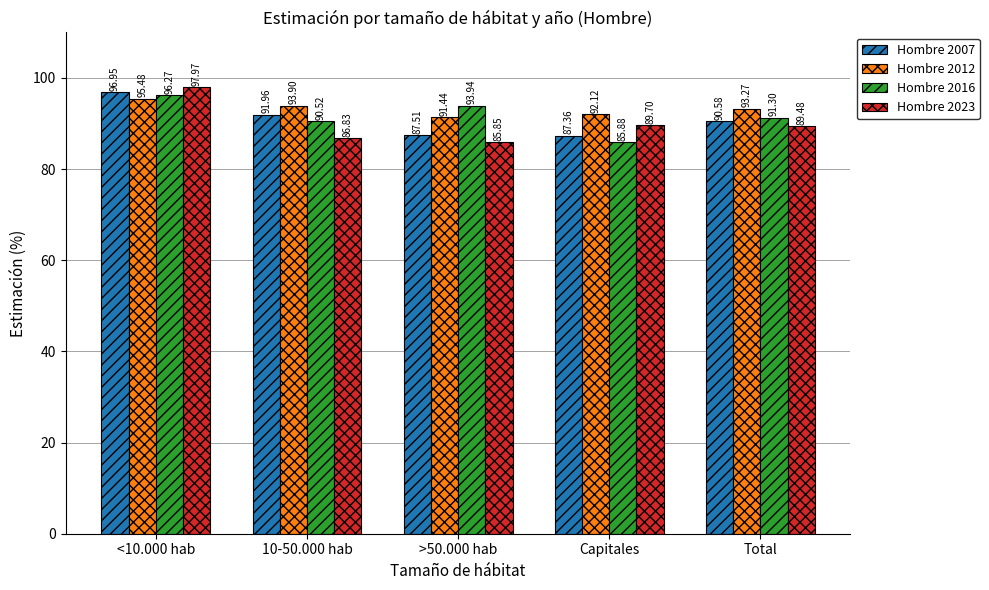

What is the label of the 1st bar from the left?

<10.000 hab